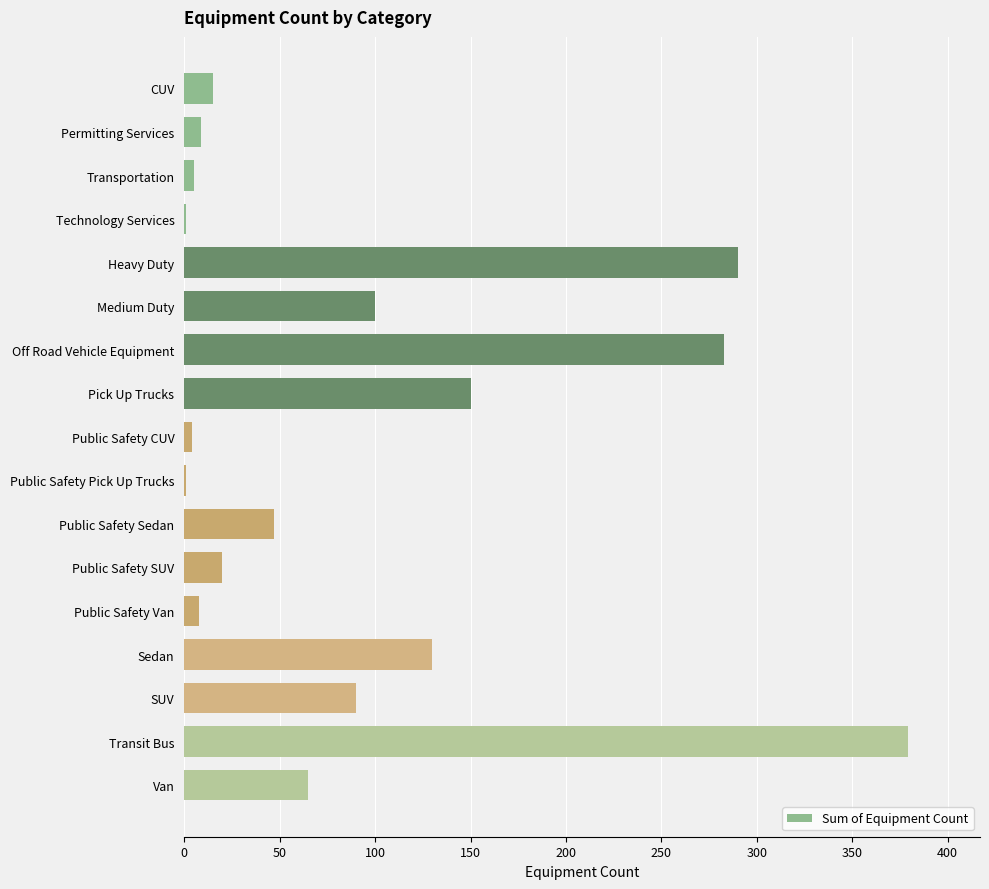

What is the approximate value at Public Safety SUV?

20